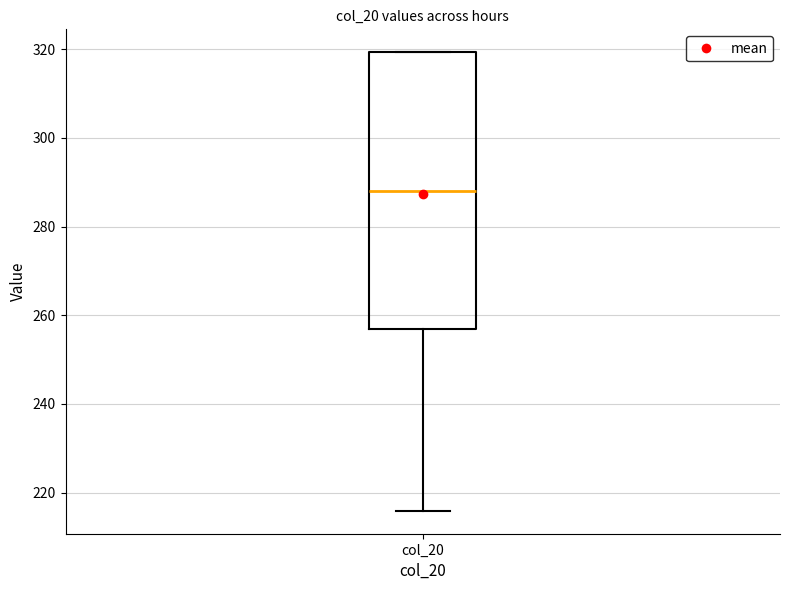

Where does the lower whisker of the box for col_20 end on the y-axis? The values are not printed on the chart, so give them approximately, as read against the axis.

216